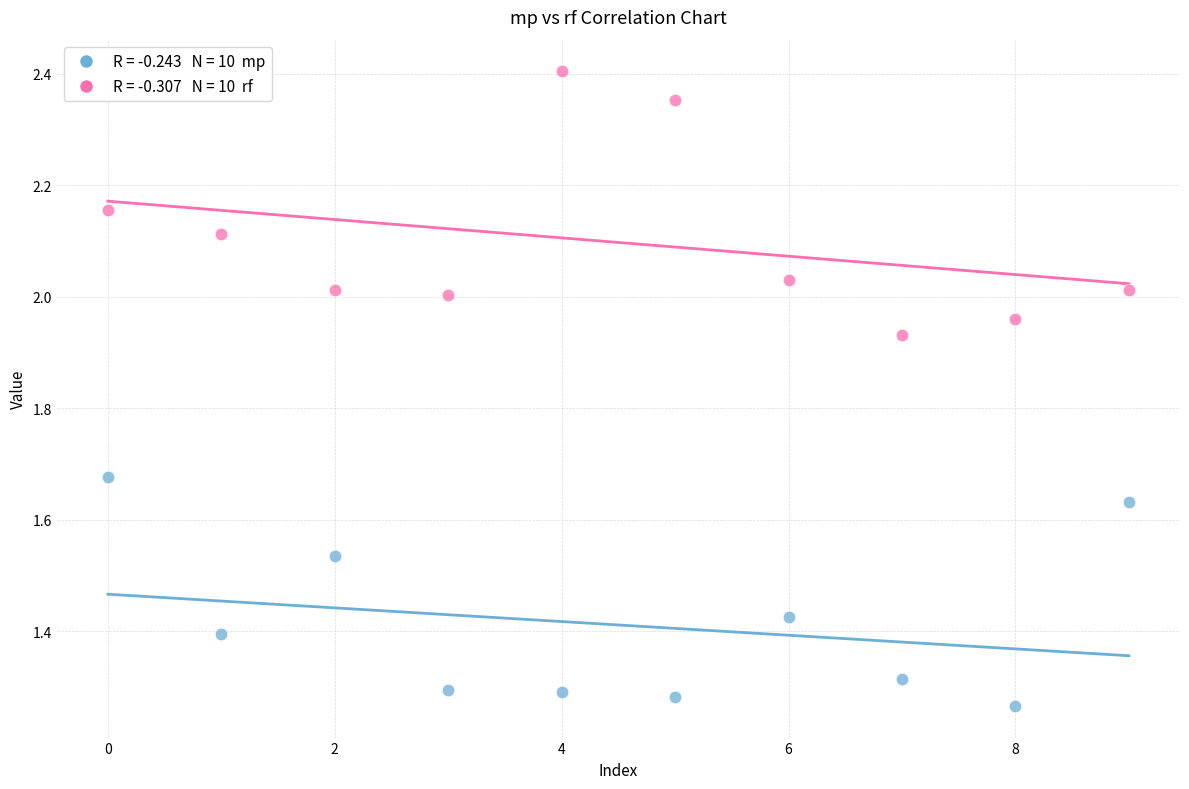

Across all data points, what is the range of Y values (max minus min)?

1.1